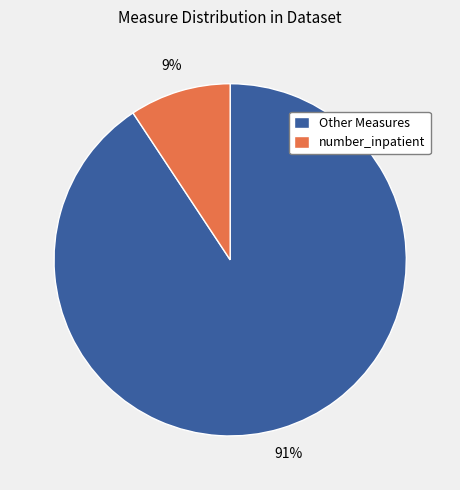

Which category has the smallest portion of the pie?

number_inpatient